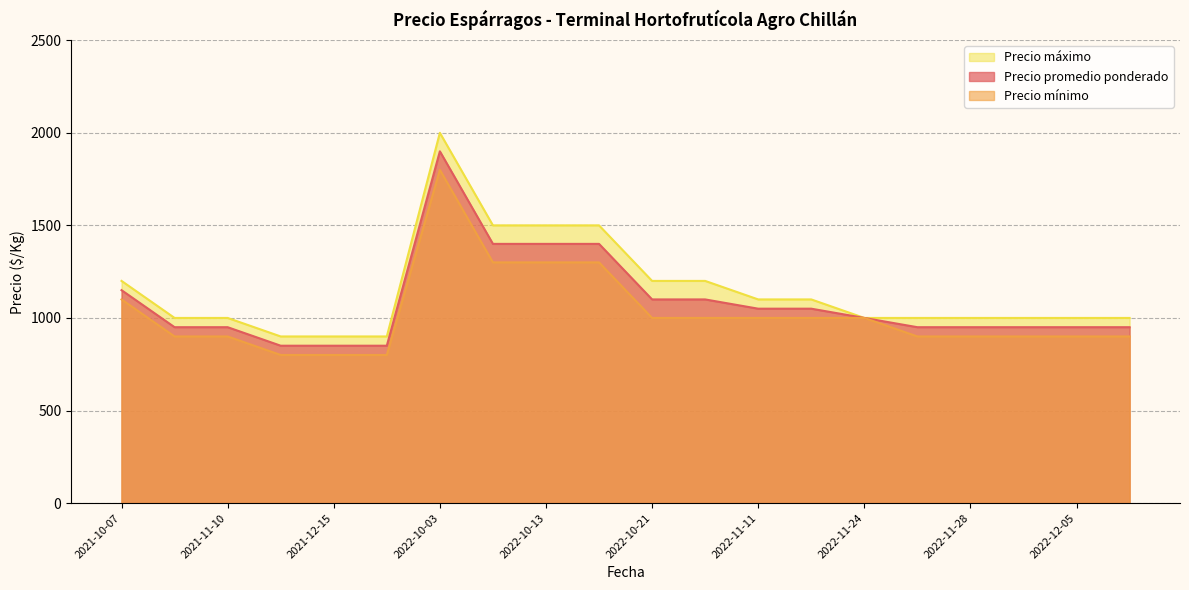

What are all the series names shown in the legend?

Precio máximo, Precio promedio ponderado, Precio mínimo